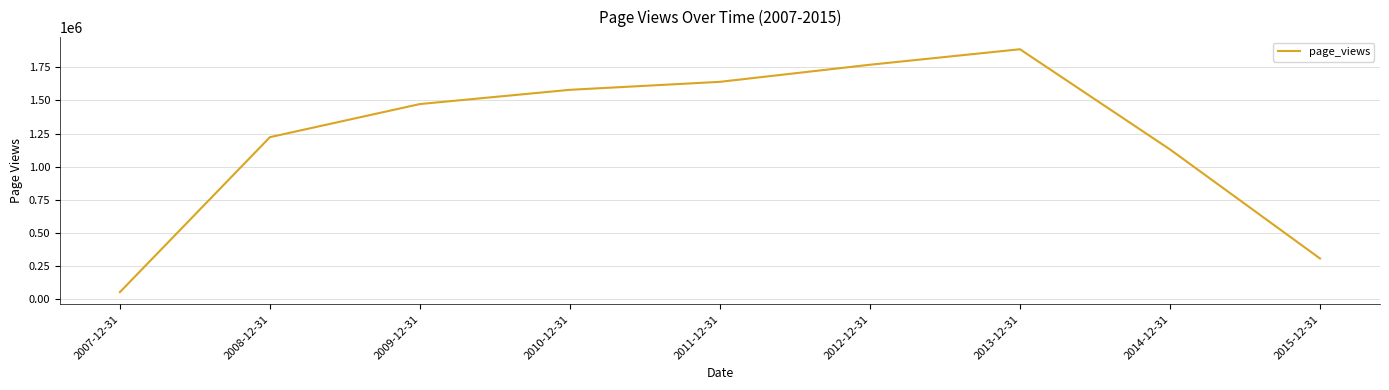

How many lines are shown in the chart?

1